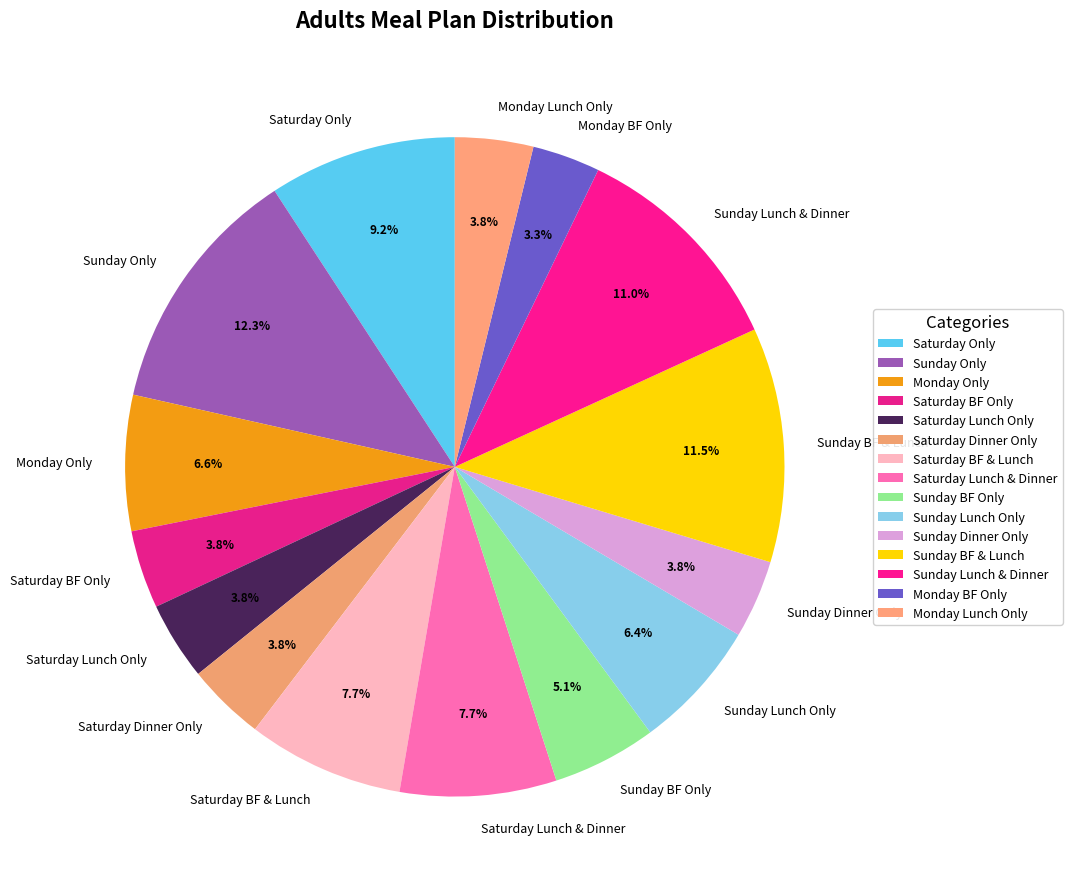

Is the sum of Monday Lunch Only and Sunday Lunch & Dinner greater than half?

No